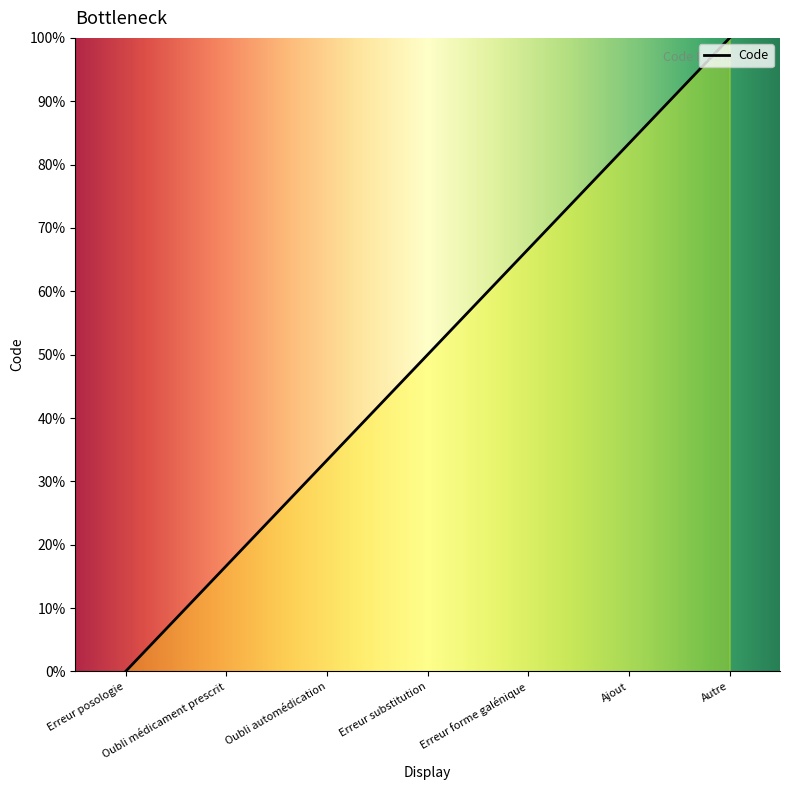

Read the value at Oubli automédication.

33.3